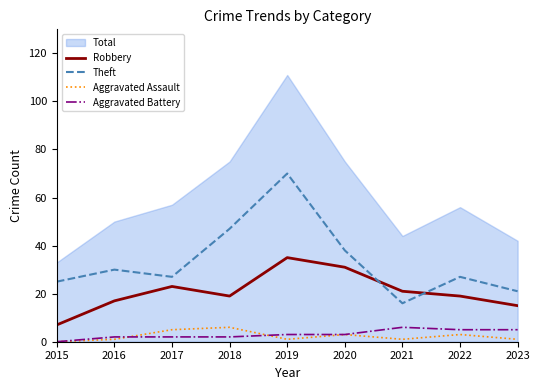

How many lines are shown in the chart?

4